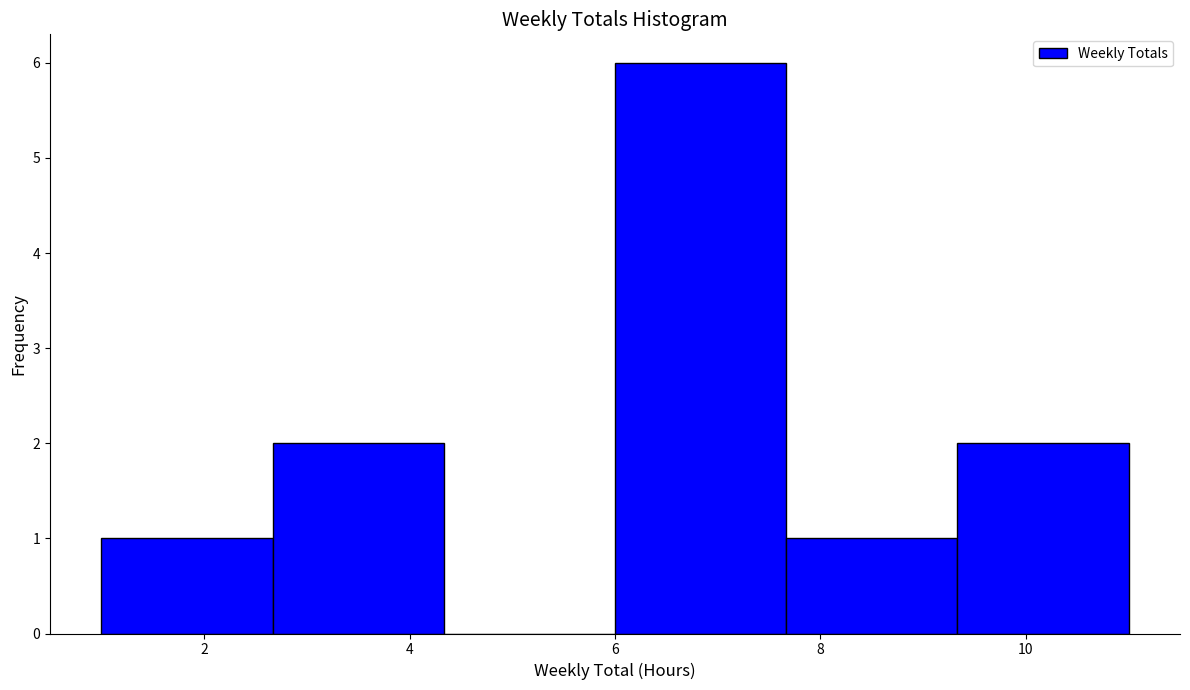

Over which range of the x-axis is the bar tallest?

6.0 to 7.6